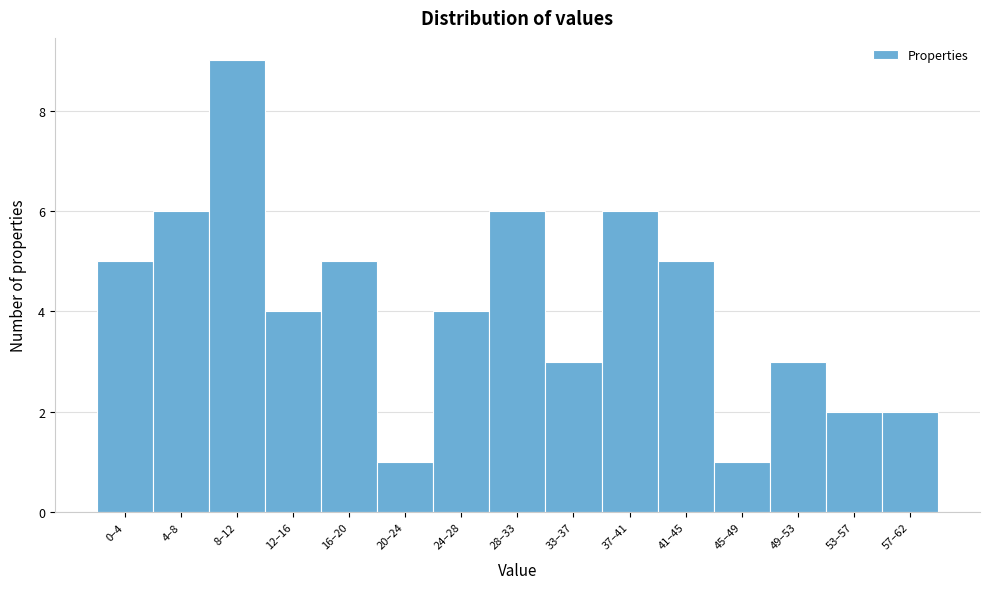

Reading left to right, extract all data points from this chart.

0–4=5	4–8=6	8–12=9	12–16=4	16–20=5	20–24=1	24–28=4	28–33=6	33–37=3	37–41=6	41–45=5	45–49=1	49–53=3	53–57=2	57–62=2